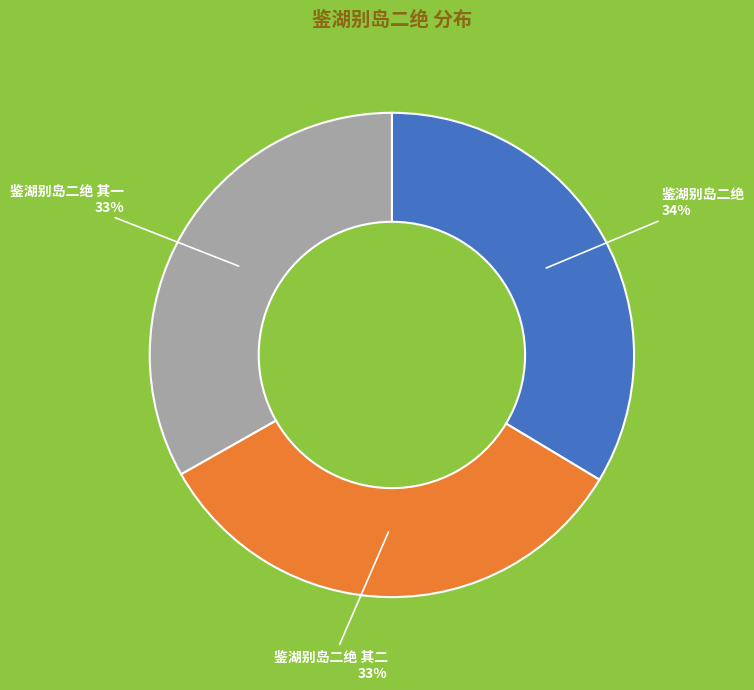

Approximately how many times larger is the value at 鉴湖别岛二绝 其一 compared to 鉴湖别岛二绝 其二?

1.0